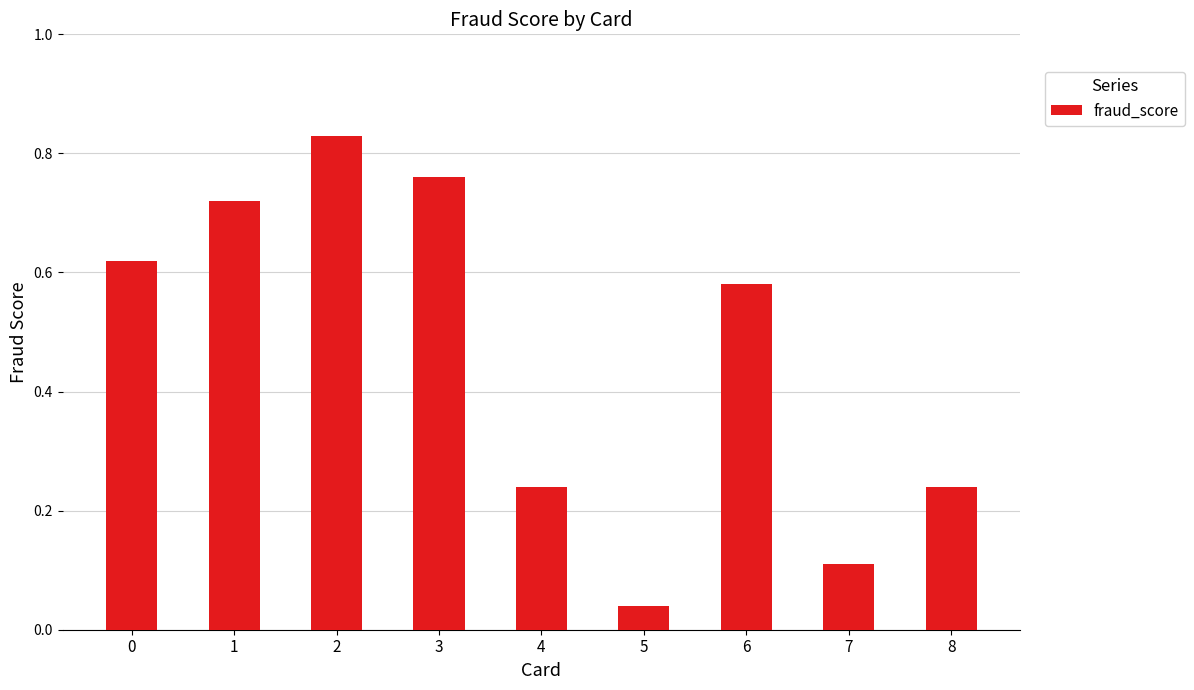

Where is the data nearest to the value 0?

5